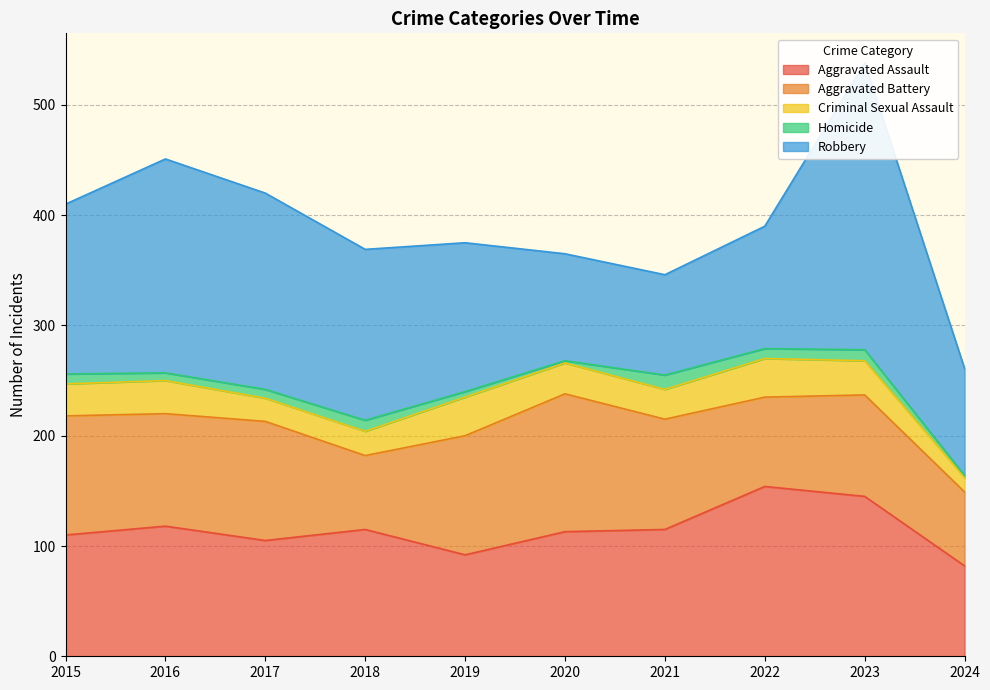

In Robbery, how many points are higher than both neighbors (excluding endpoints)?

2